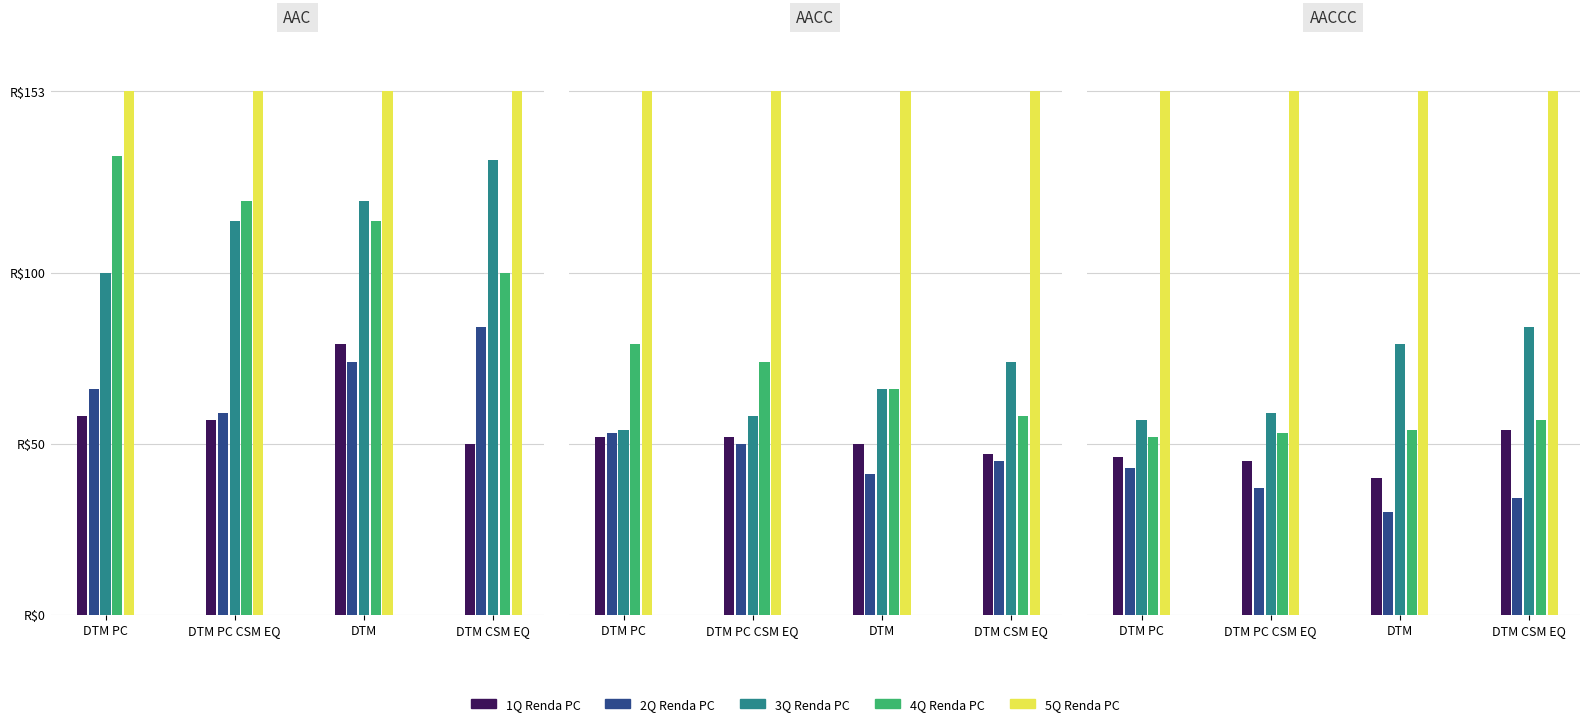

How many distinct data groups are displayed?

5